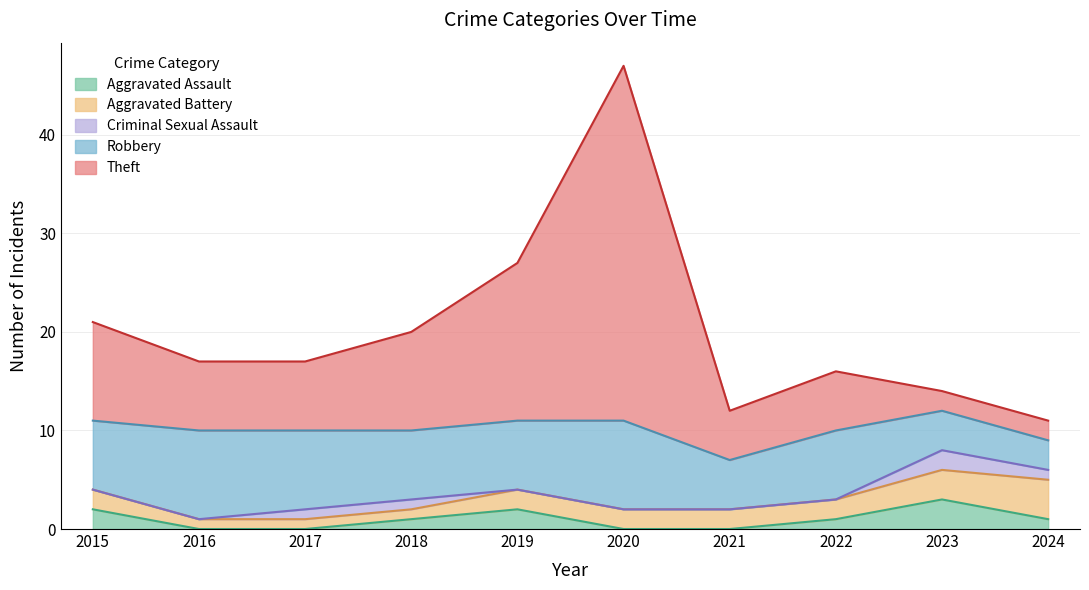

What is the total value across all series at 2022?

16